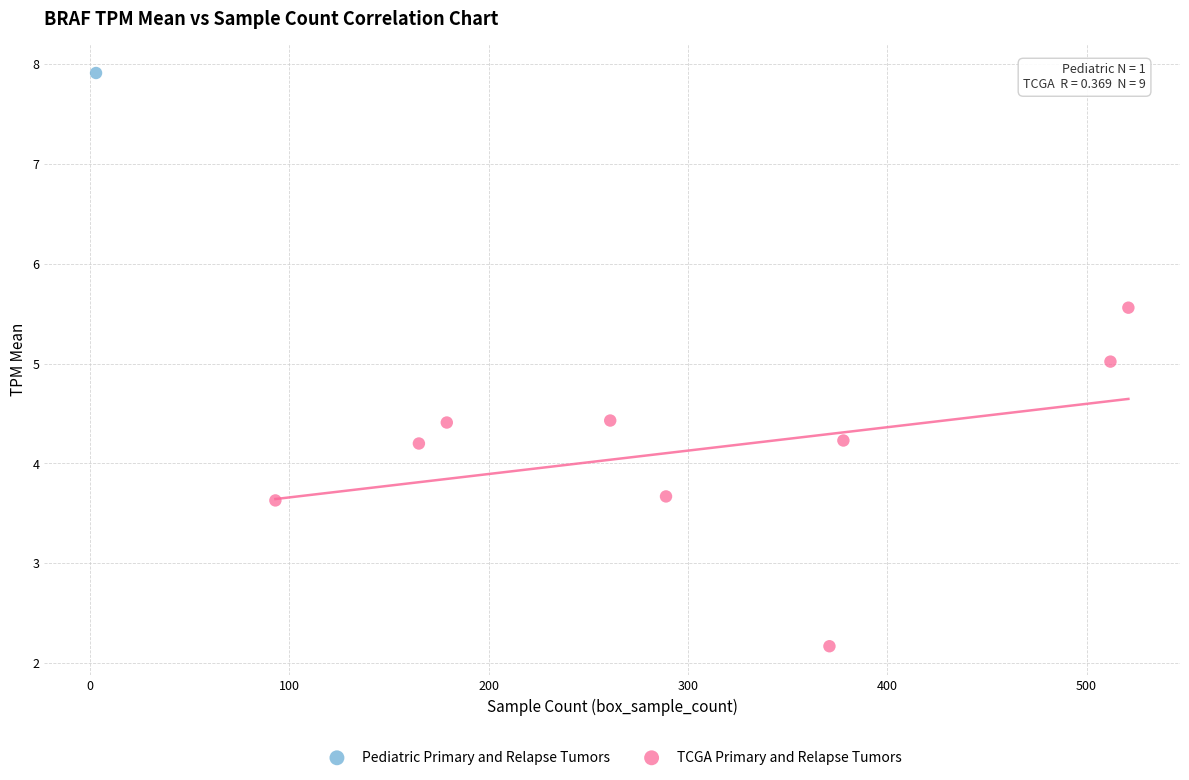

What are all the series names shown in the legend?

Pediatric Primary and Relapse Tumors, TCGA Primary and Relapse Tumors